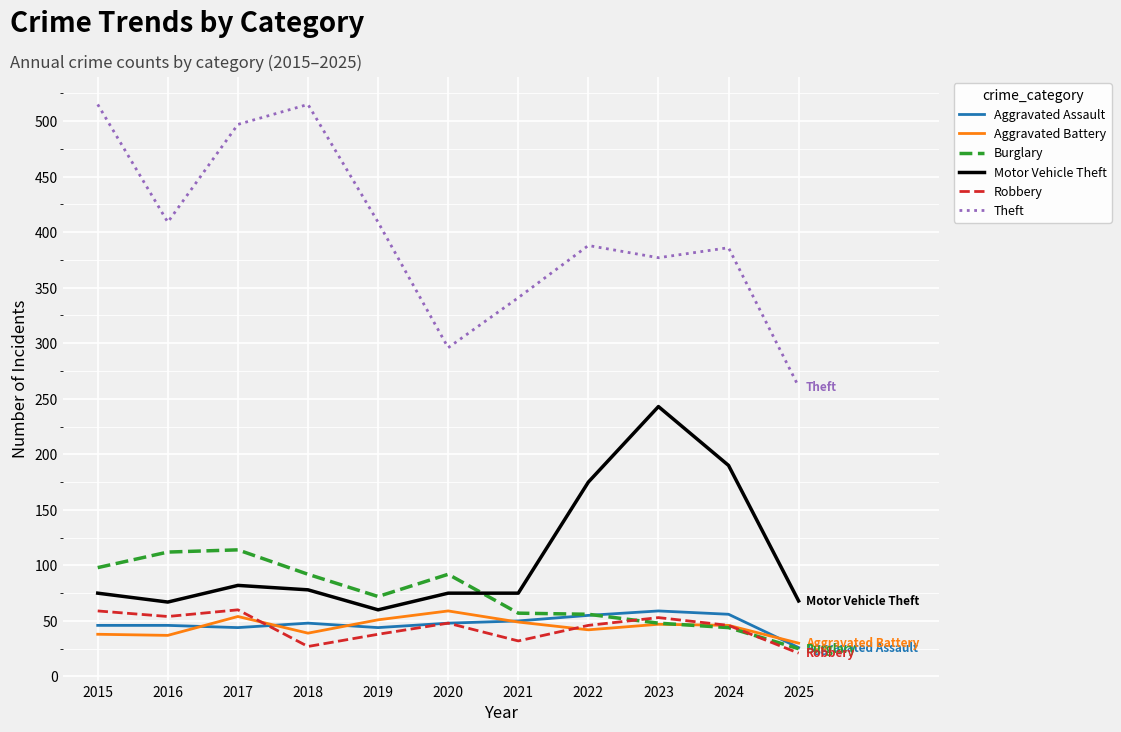

Which series has the largest range (max minus min)?

Theft